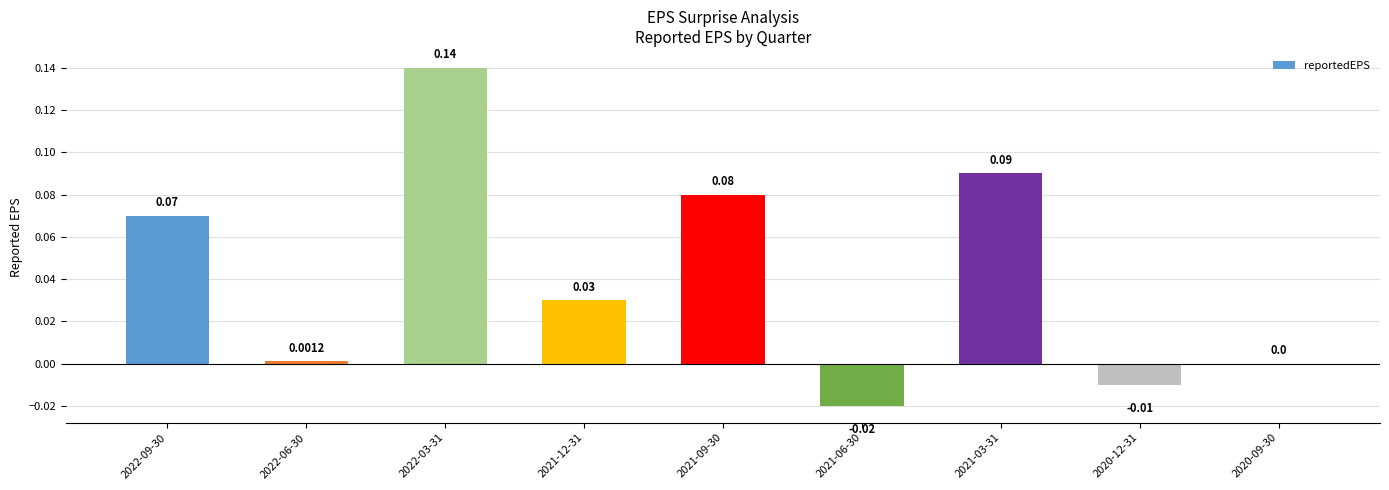

Between 2022-06-30 and 2021-03-31, which is larger?

2021-03-31